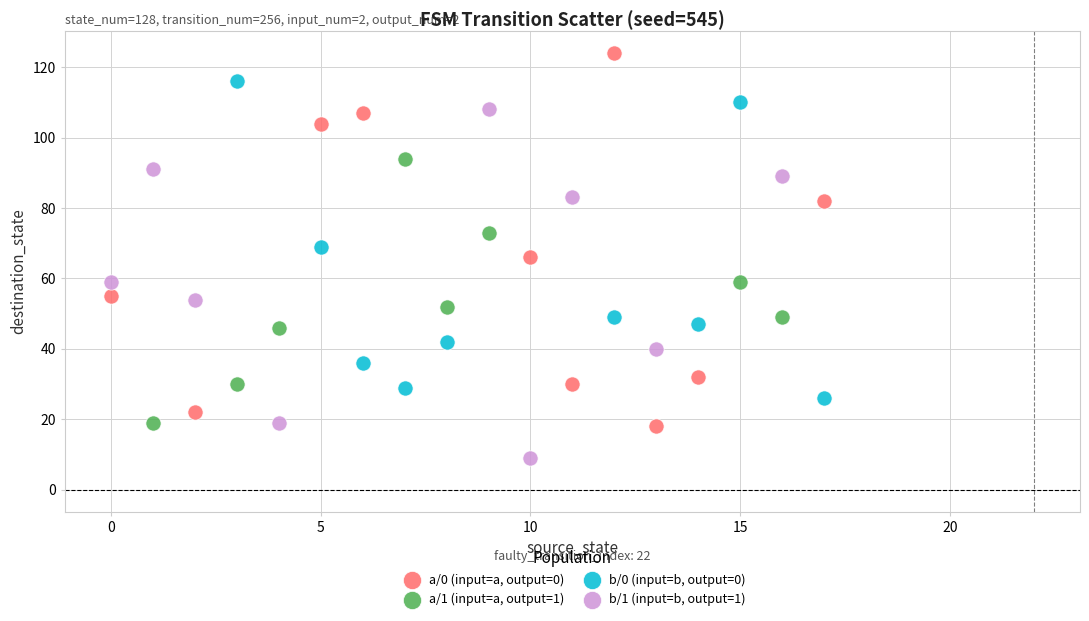

Which series contains the highest Y value?

a/0 (input=a, output=0)